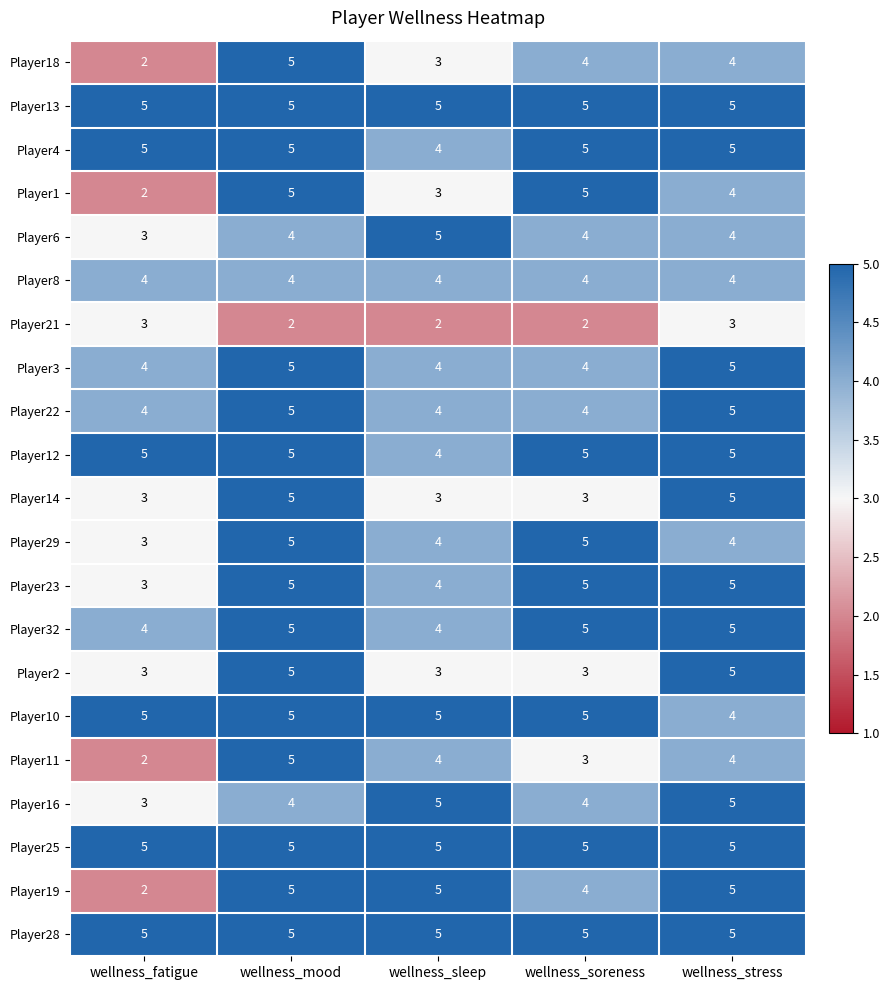

Which series changed the most between wellness_fatigue and wellness_sleep?

Player19